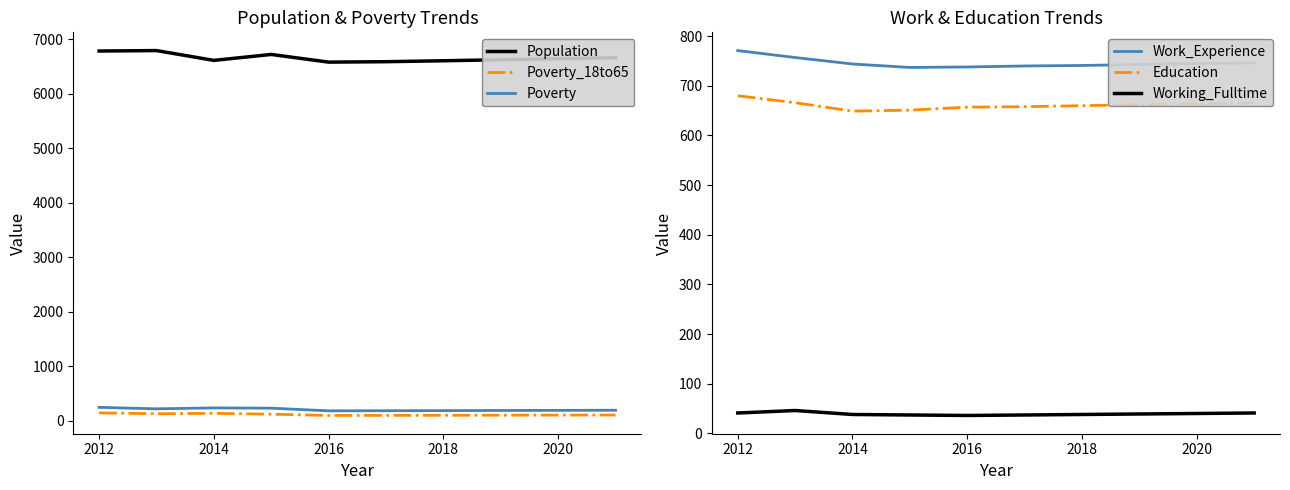

Rank the series by their maximum value, from lowest to highest.

Working_Fulltime, Poverty_18to65, Poverty, Education, Work_Experience, Population